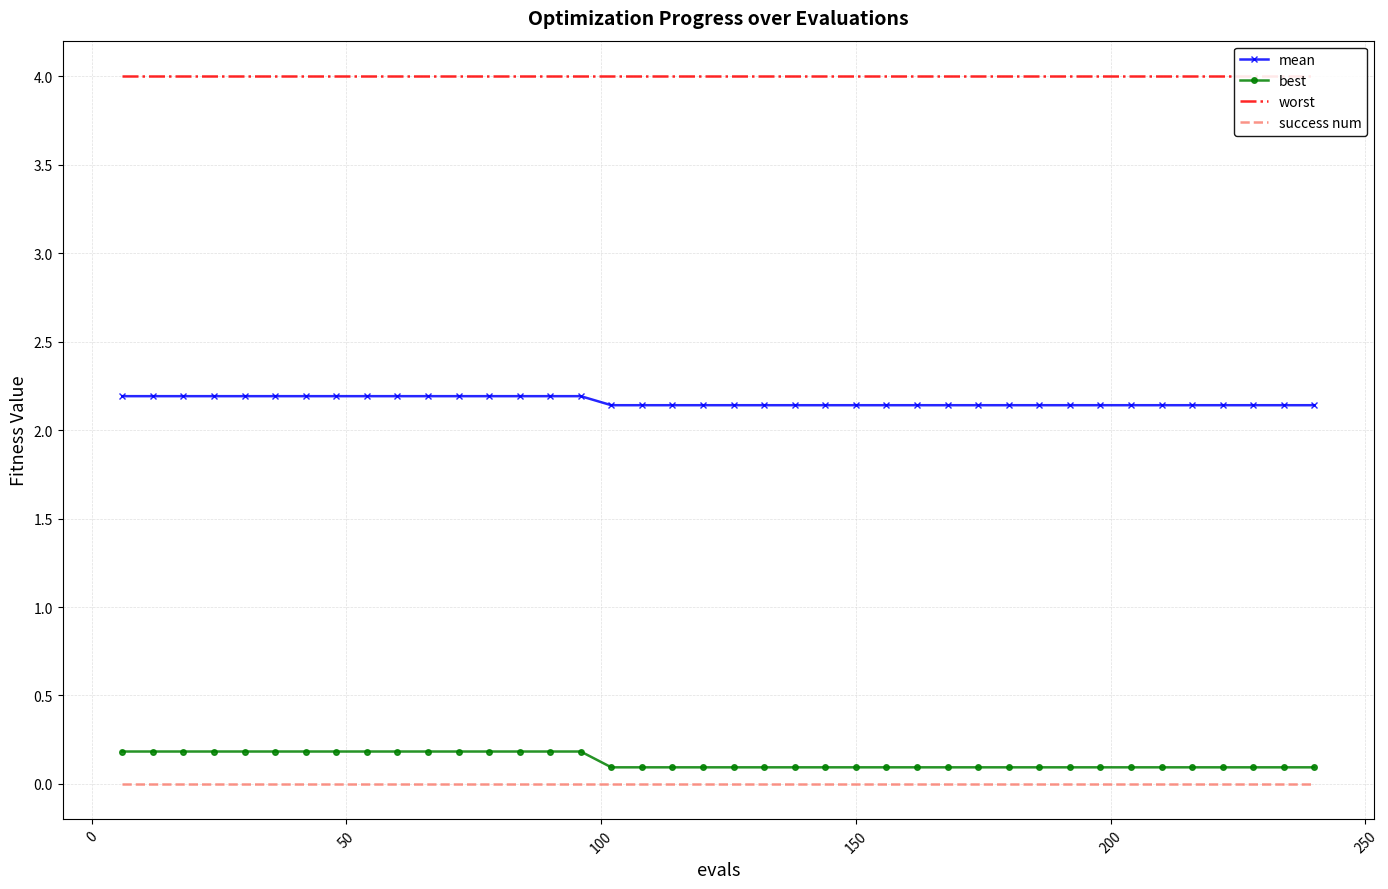

True or false: best and mean cross at least once.

False